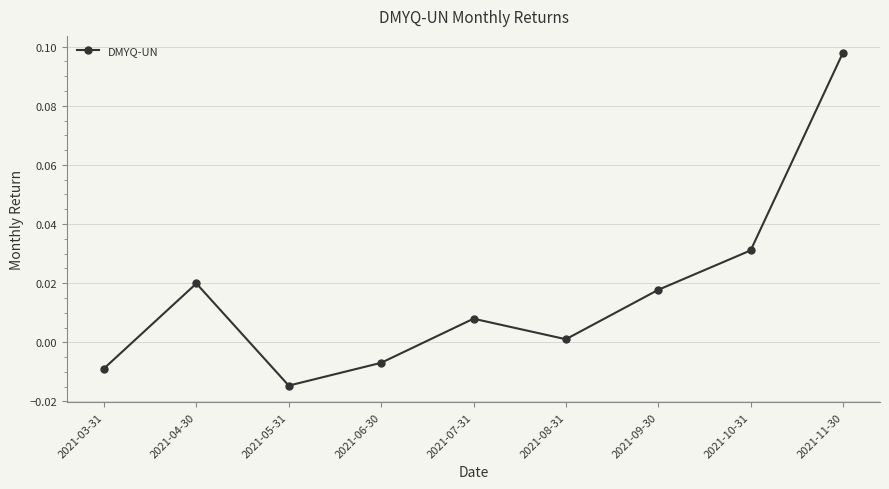

Rank the categories by value from lowest to highest.

2021-05-31, 2021-03-31, 2021-06-30, 2021-08-31, 2021-07-31, 2021-09-30, 2021-04-30, 2021-10-31, 2021-11-30